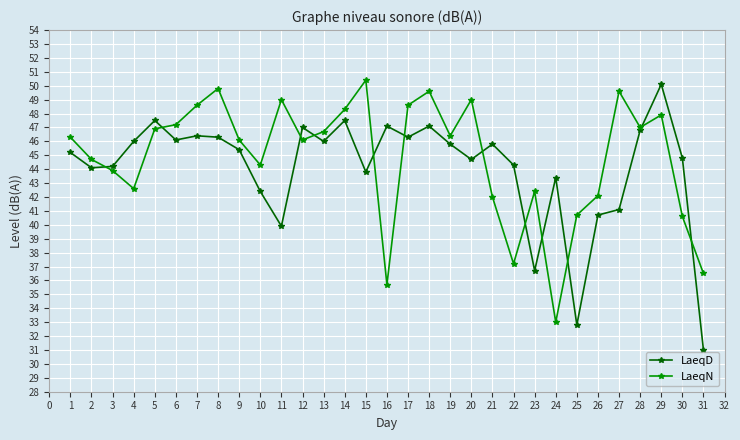

At how many categories does at least one series exceed 41?

29